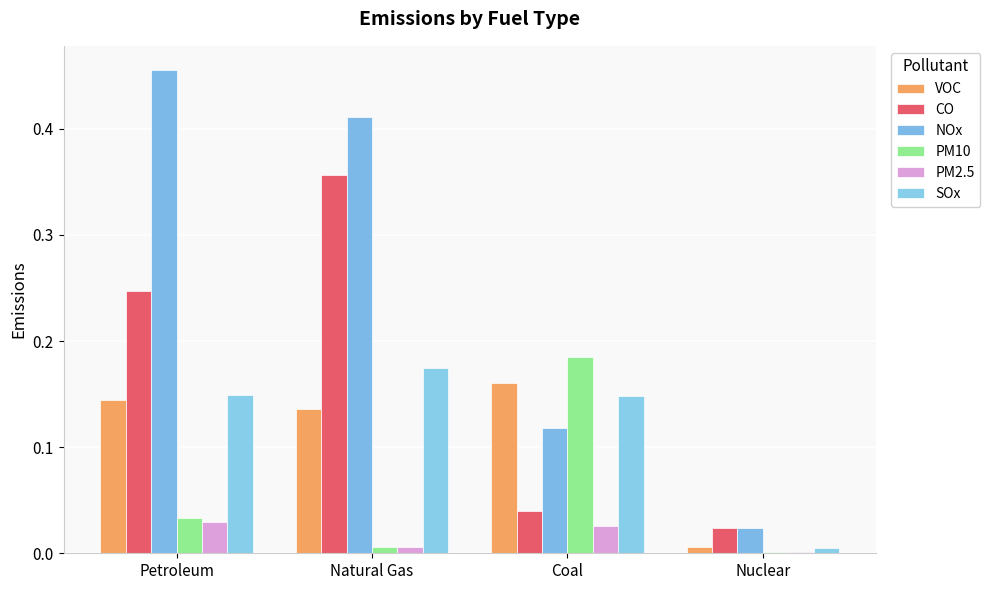

At how many categories does at least one series exceed 0?

4